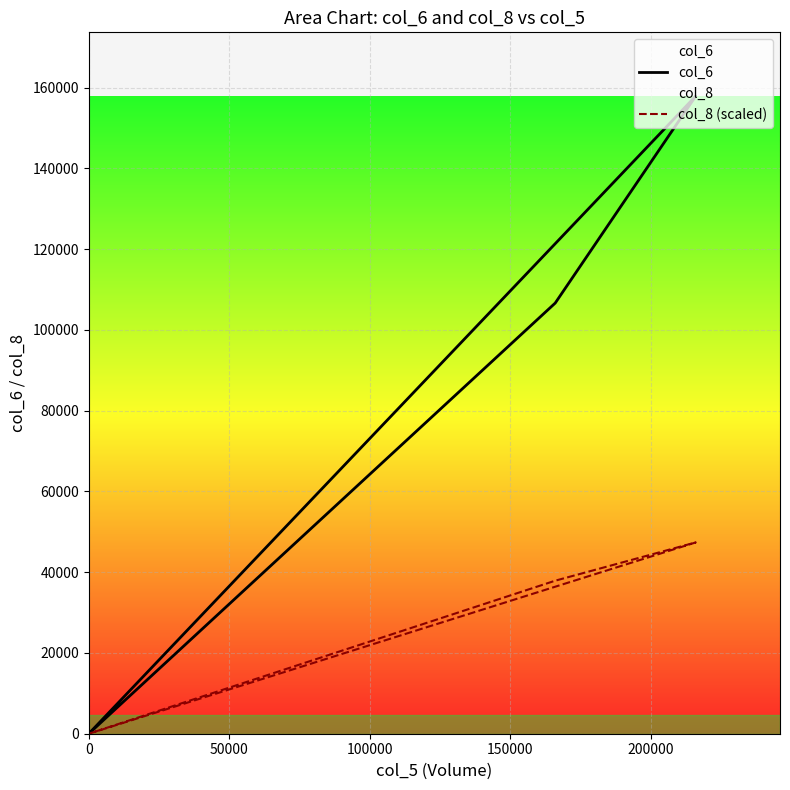

How many interior local peaks does the col_6 series have?

1